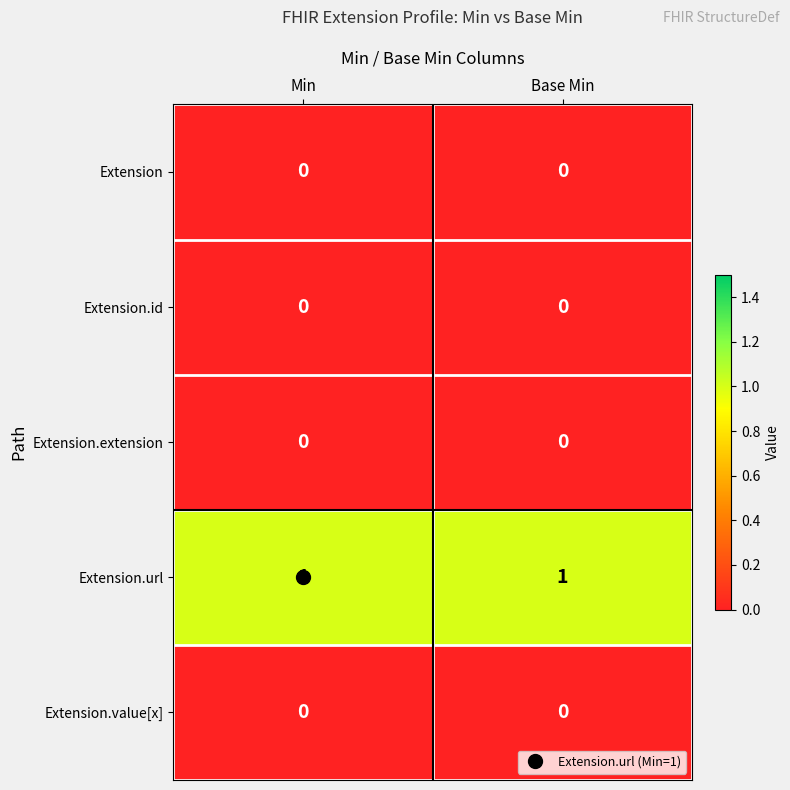

The Extension.value[x] series shows 0 at Base Min. True or false?

True